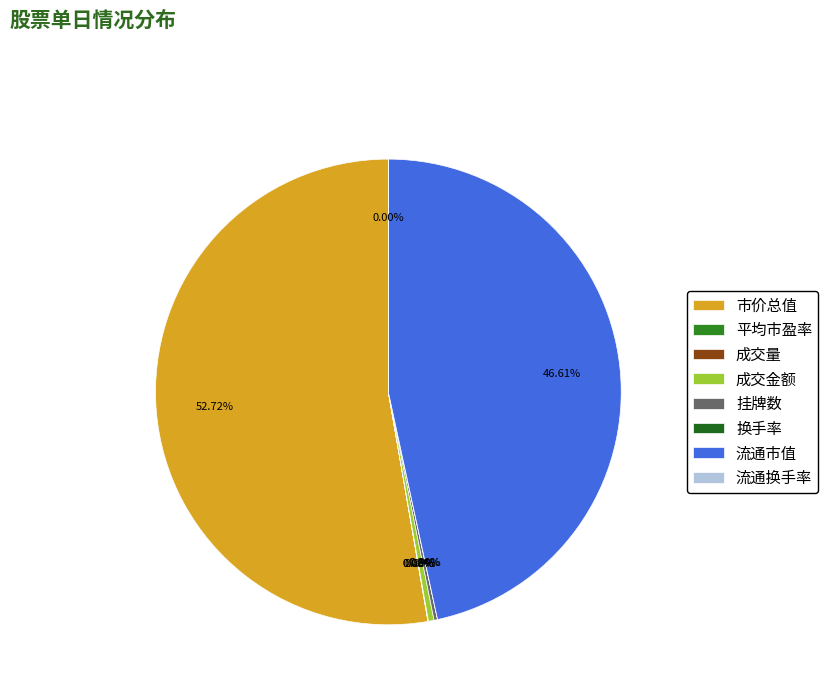

What percentage is NOT represented by 挂牌数?

99.8%